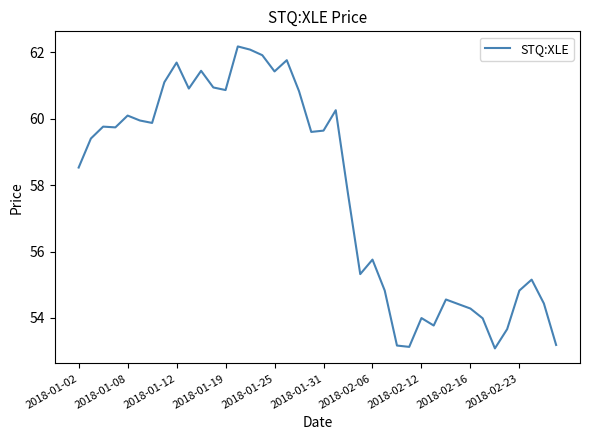

What is the greatest value displayed?

62.2